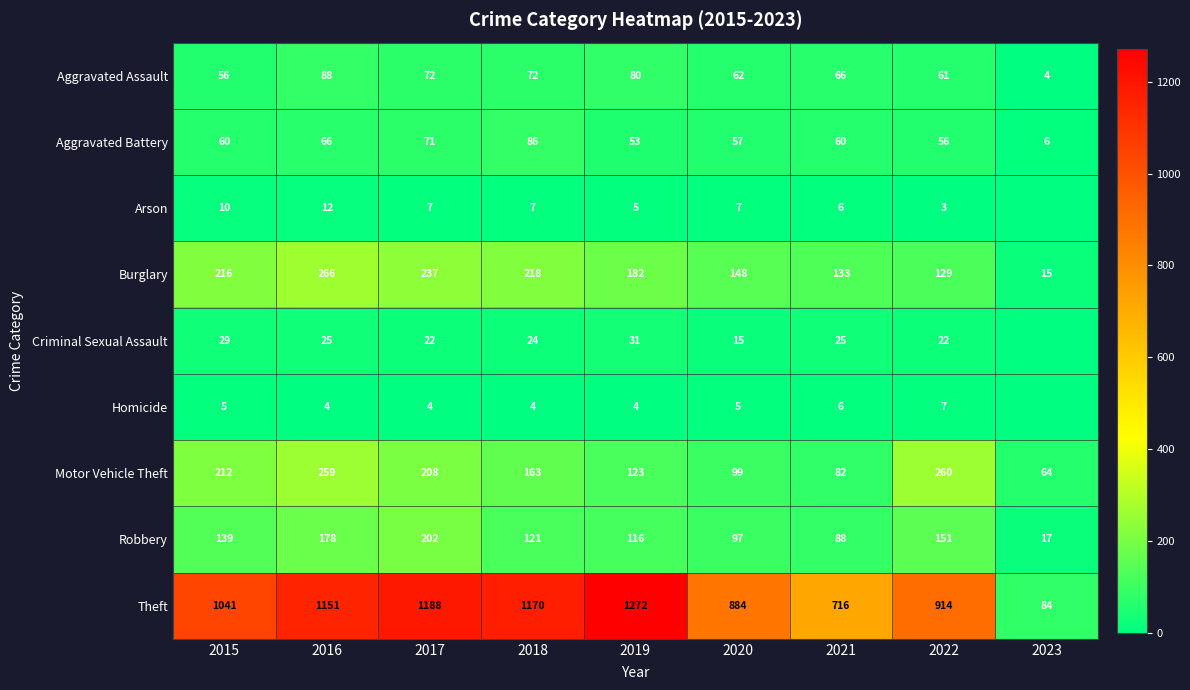

Rank the series at 2021 from highest to lowest value.

Theft, Burglary, Robbery, Motor Vehicle Theft, Aggravated Assault, Aggravated Battery, Criminal Sexual Assault, Arson, Homicide